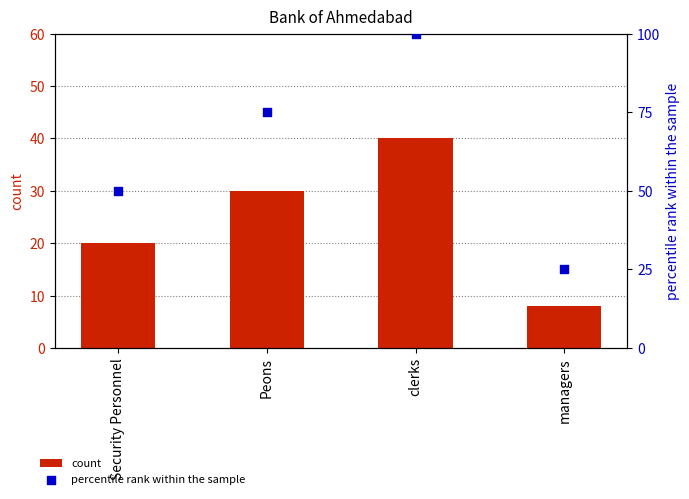

What are all the series names shown in the legend?

count, percentile rank within the sample